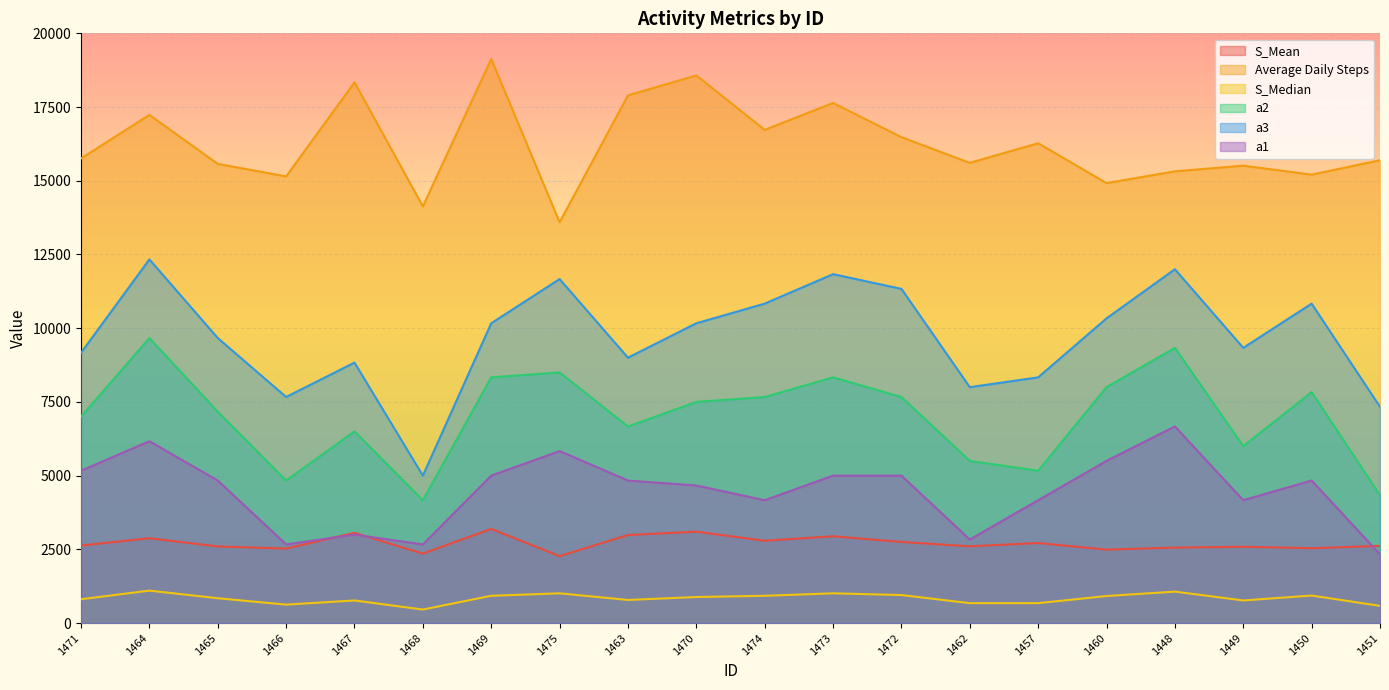

Where is Average Daily Steps nearest to the value 16361?

1457